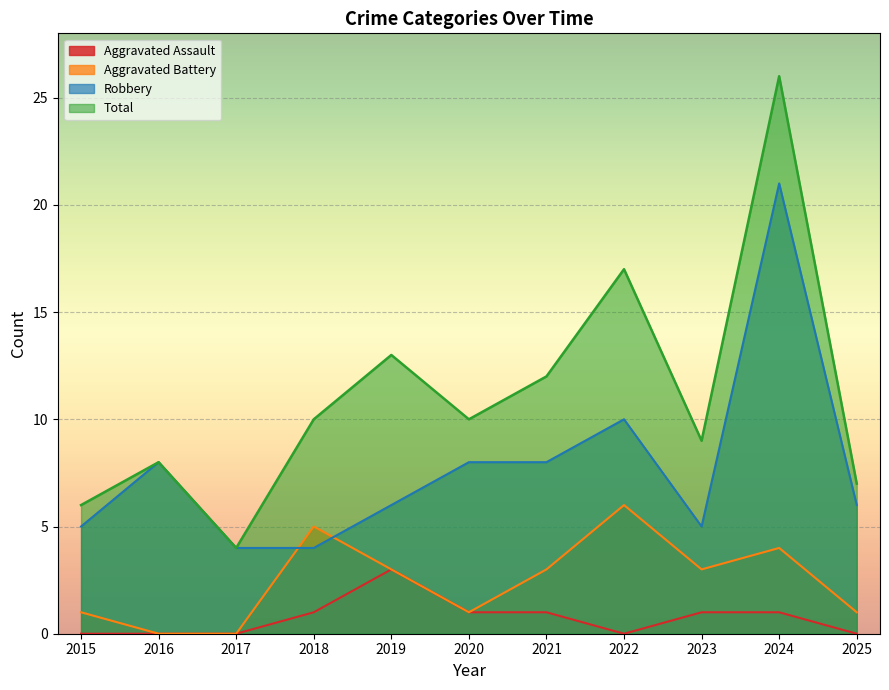

True or false: Aggravated Assault has a value of 4 at 2019.

False